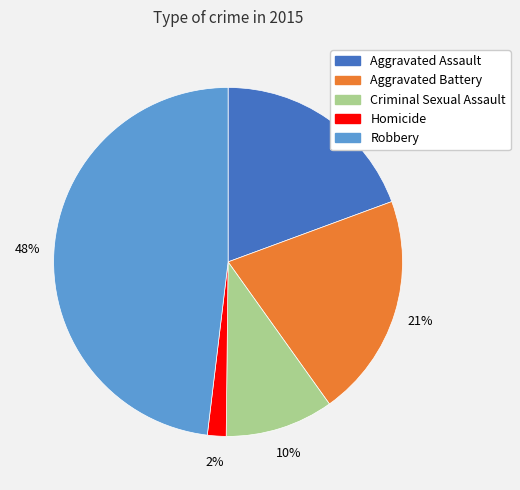

How many slices are in this pie chart?

5